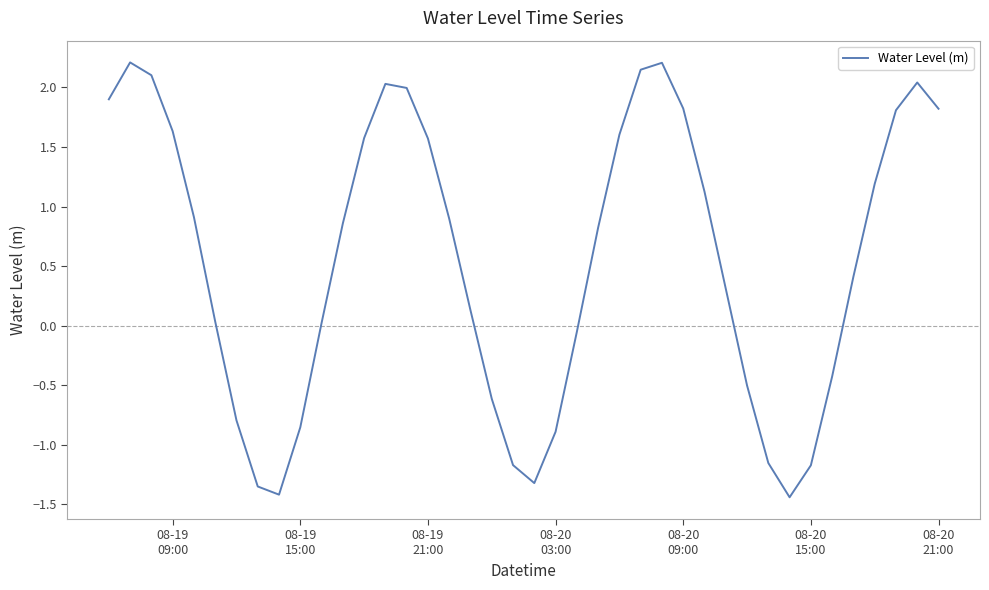

What is the difference between the maximum and second lowest values?

3.6